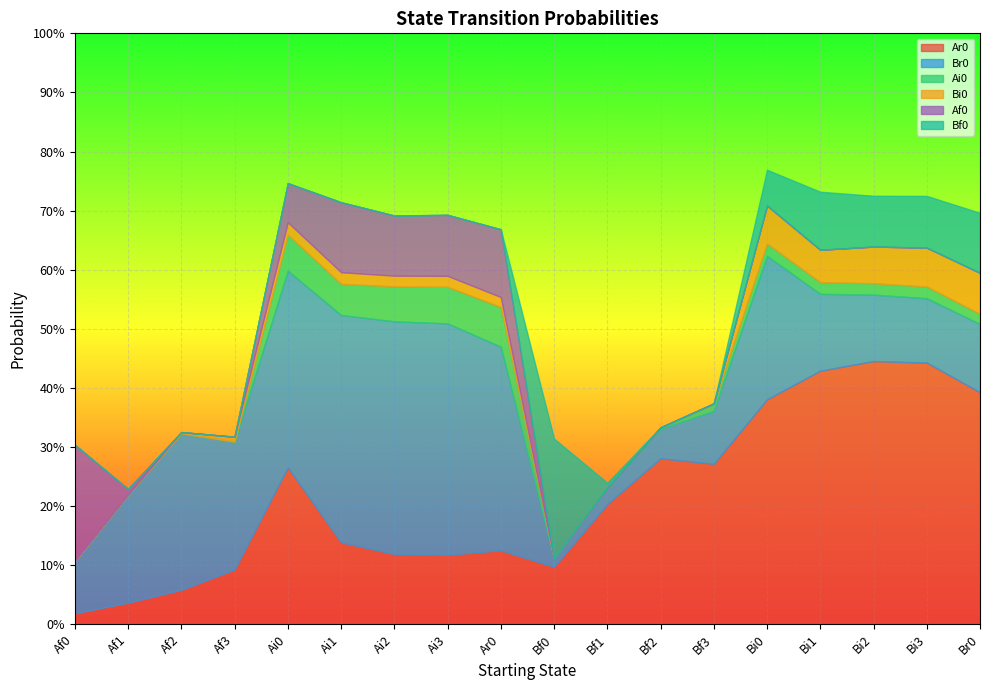

What is the value of the Bf0 point at the 10th from the left?

0.2